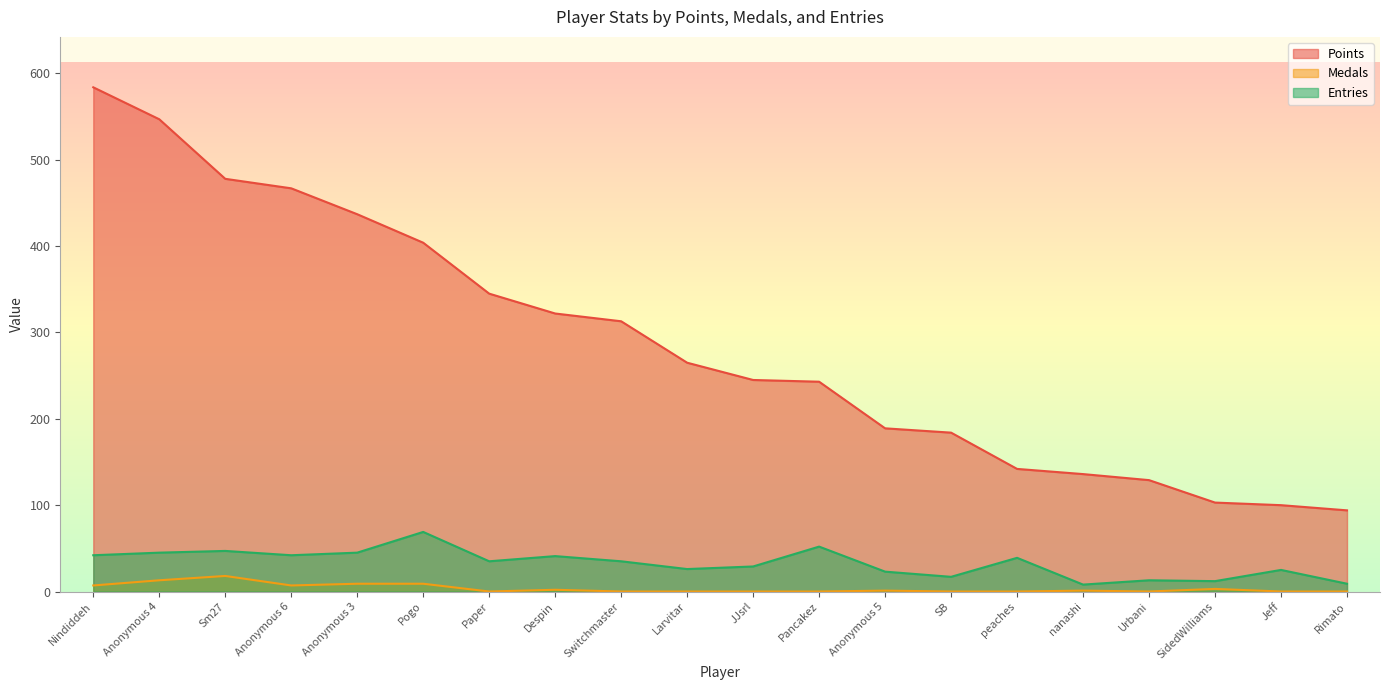

Which series changed the most between Despin and Rimato?

Points